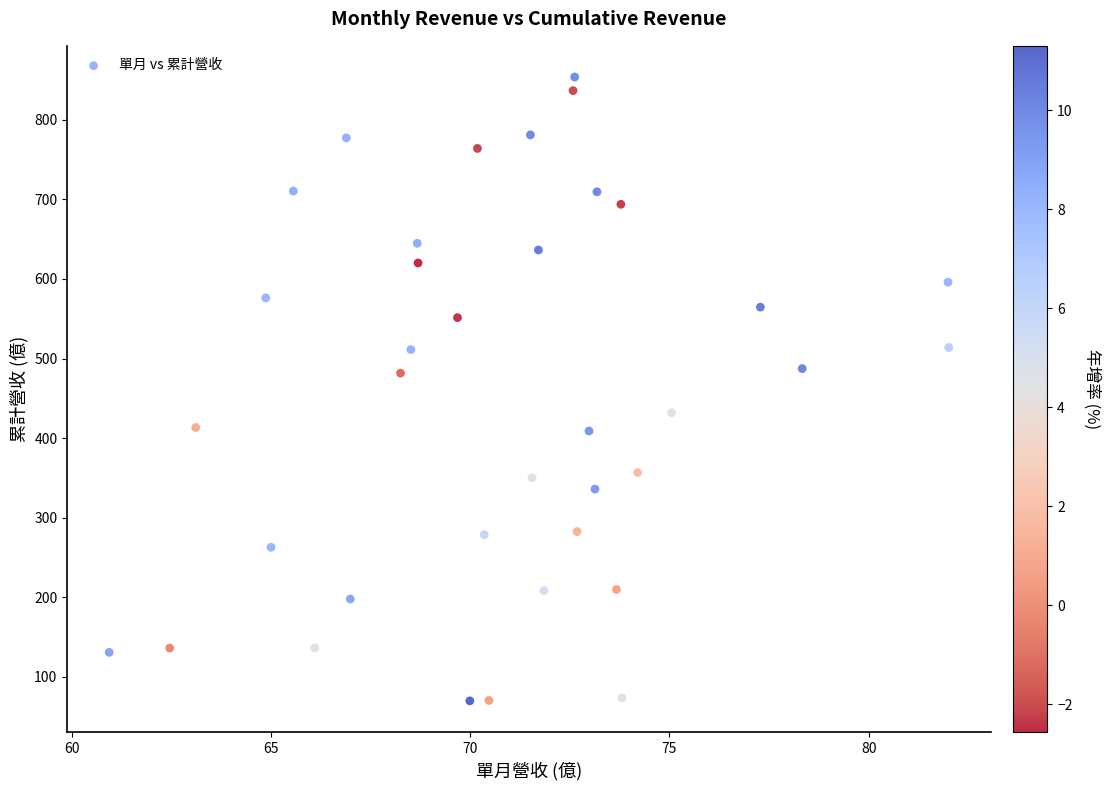

What is the range of X values (max minus min)?

21.1